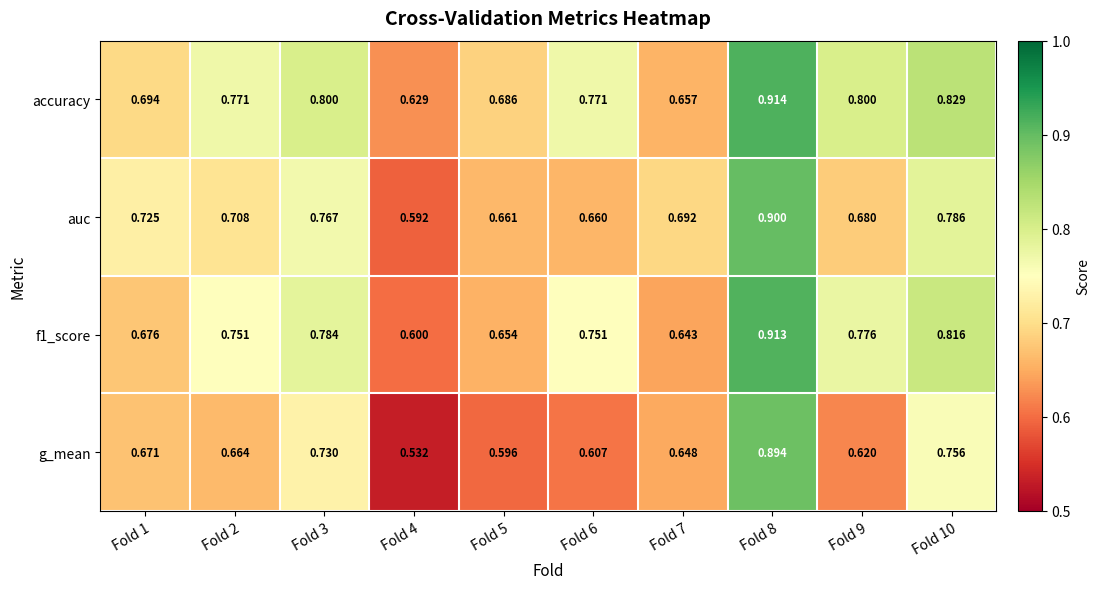

Is the value of g_mean at Fold 5 greater than the value of accuracy at Fold 5?

No